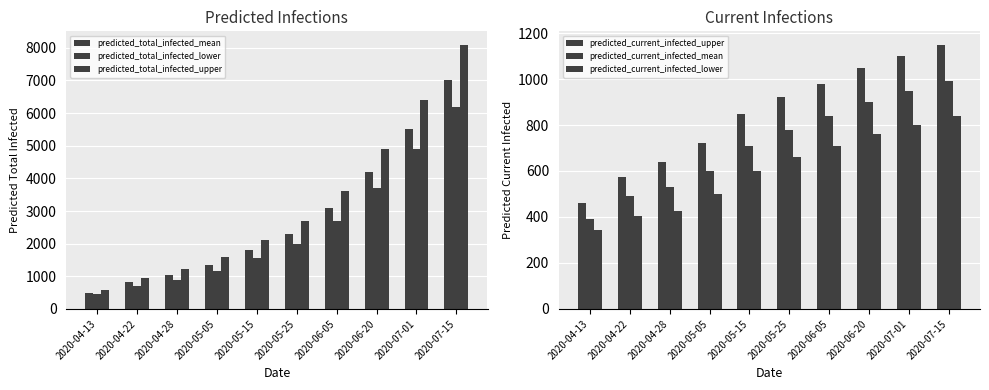

How many values in the predicted_current_infected_lower series exceed 660?

4